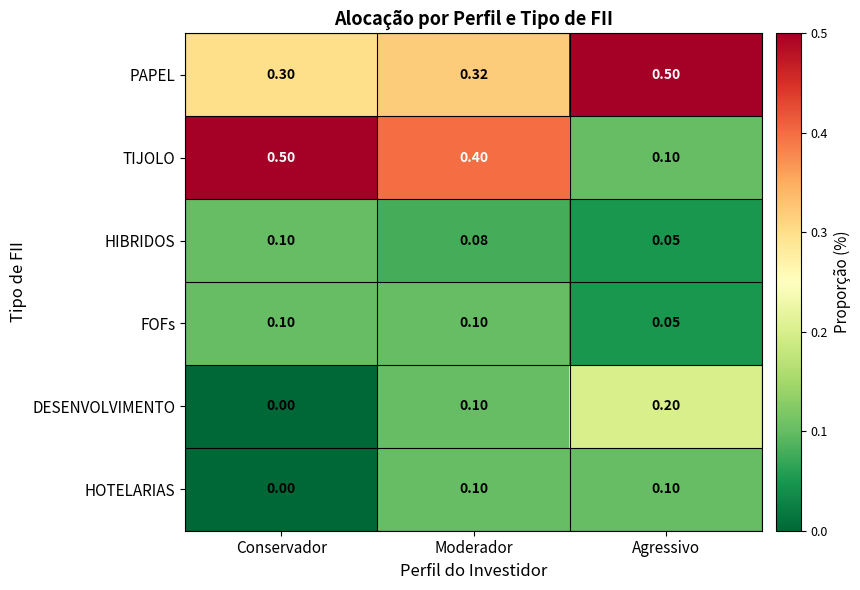

List the labels in order of HIBRIDOS value, largest first.

Conservador, Moderador, Agressivo